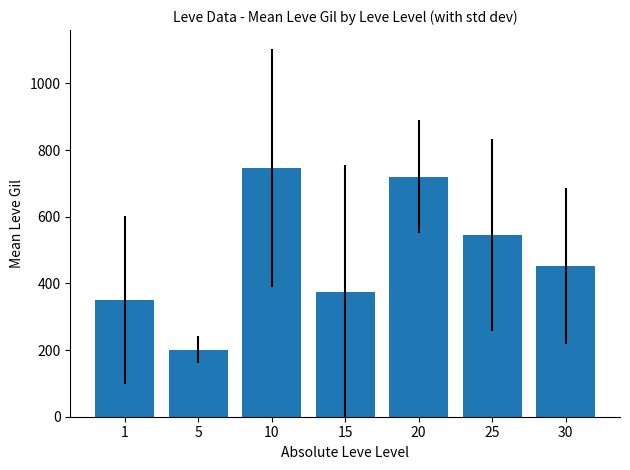

Is it true that the value at 5 is 201.7?

True